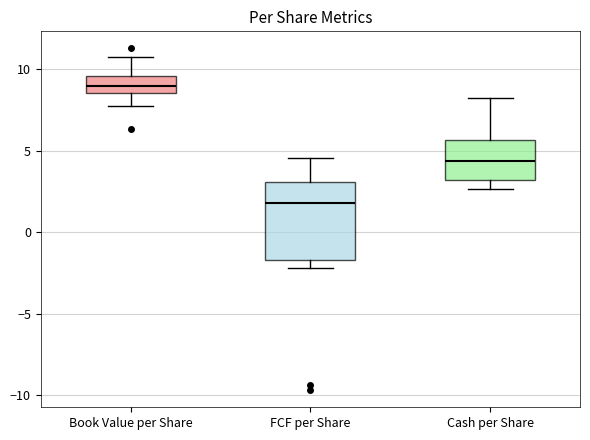

Where does the median line of the box for FCF per Share sit on the y-axis? The values are not printed on the chart, so give them approximately, as read against the axis.

2.0